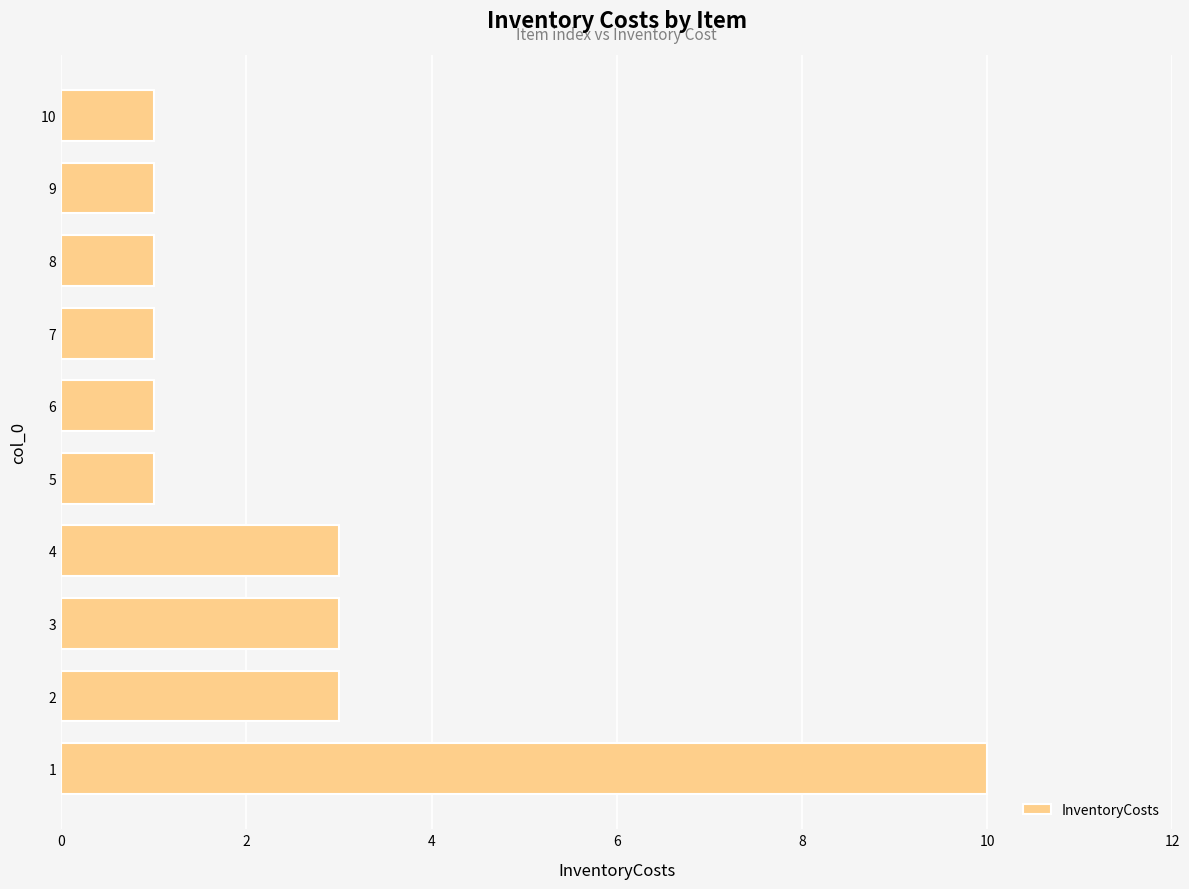

Which has a higher value, 4 or 5?

4